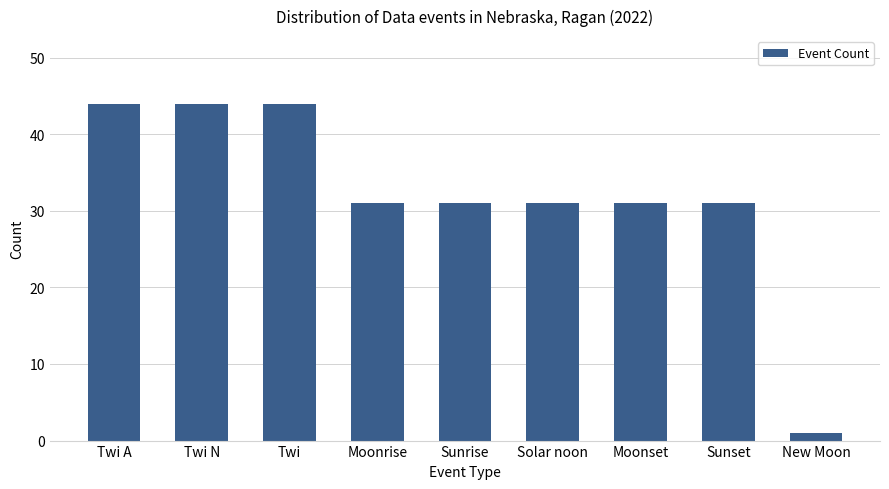

What is the greatest value displayed?

44